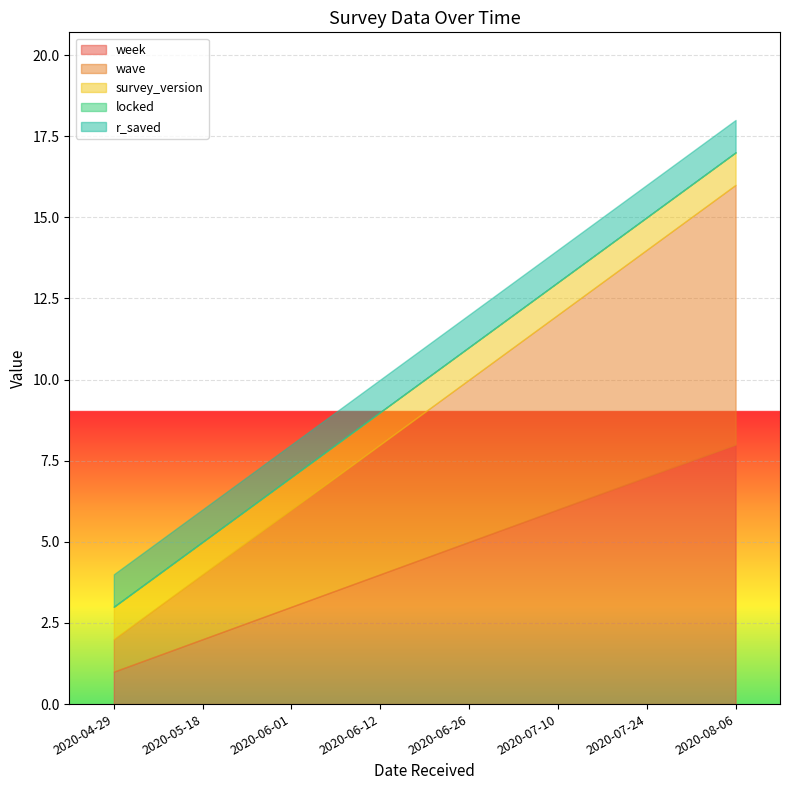

How many wave values are between 3 and 7?

5